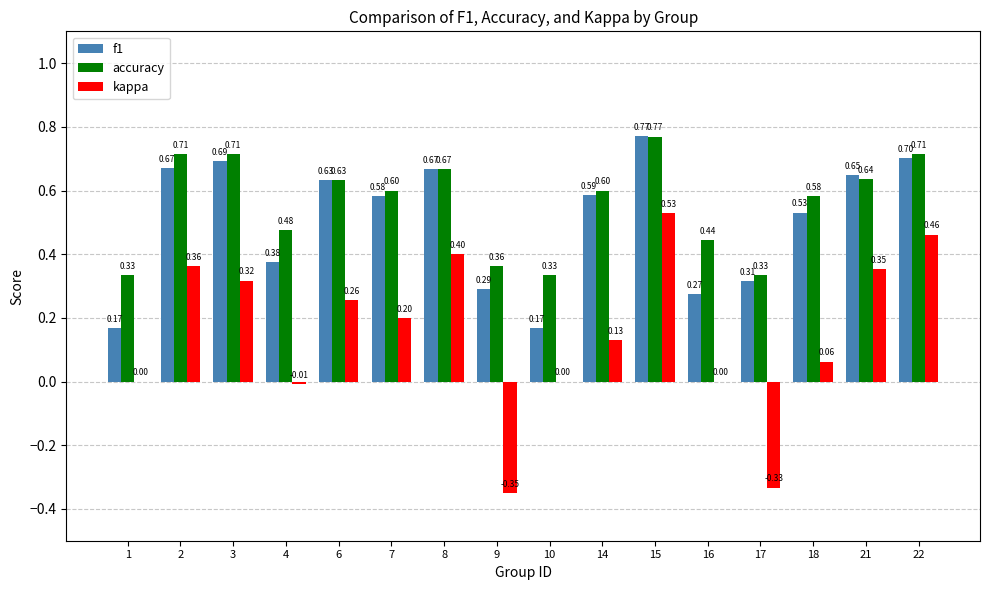

Which category has the highest value in the kappa series?

15